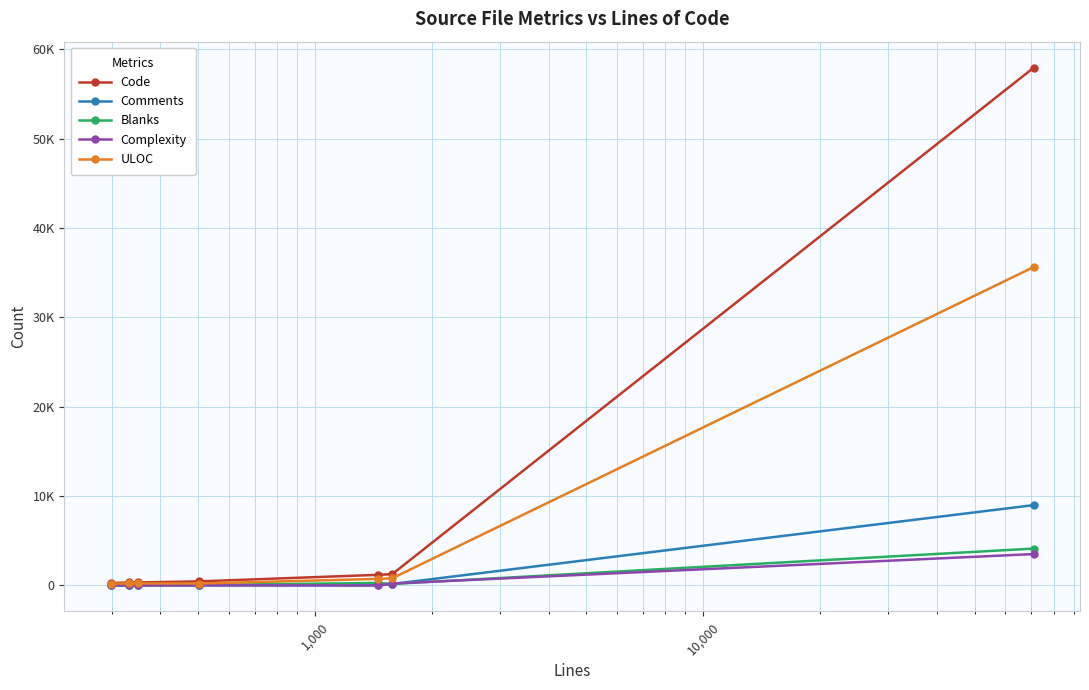

What are all the series names shown in the legend?

Code, Comments, Blanks, Complexity, ULOC